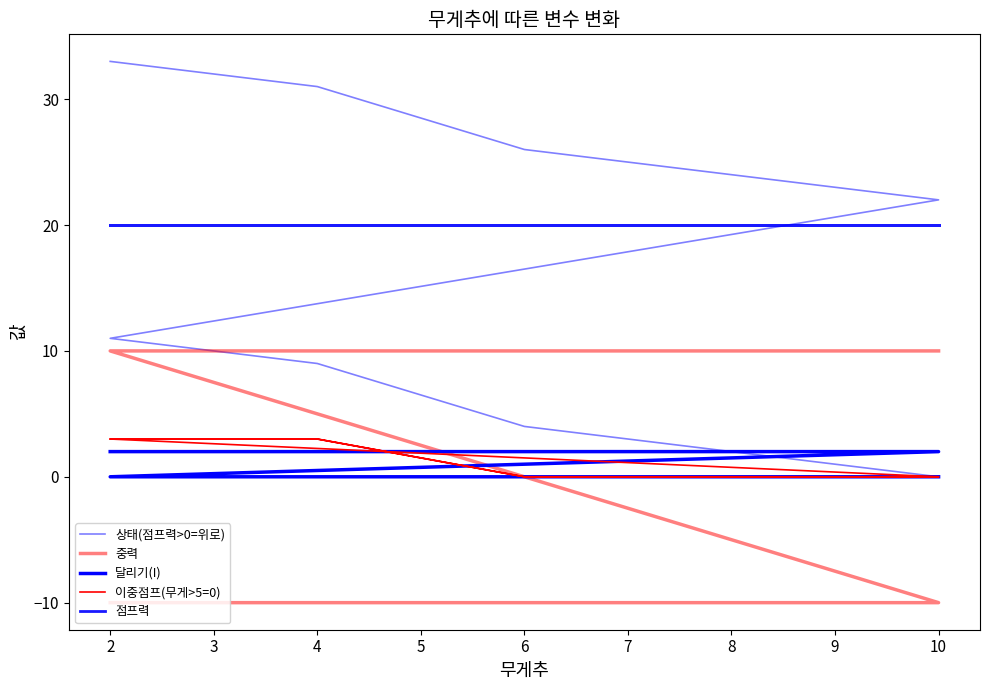

How many intersections are there between 중력 and 상태(점프력>0=위로)?

1